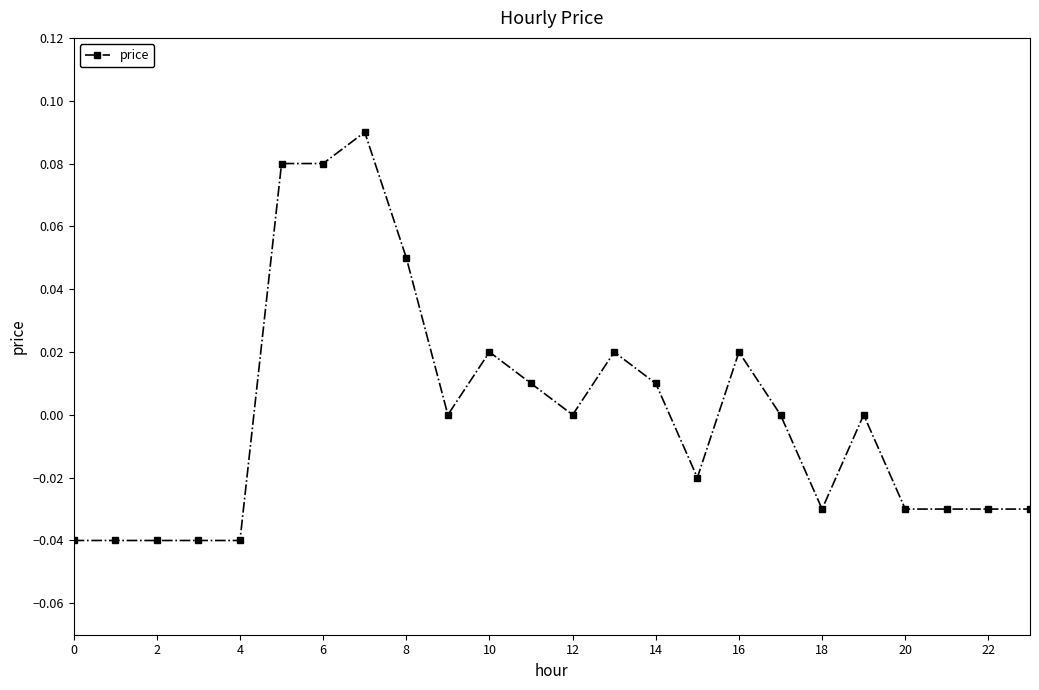

True or false: there are more than 0 points higher than both neighbors.

True